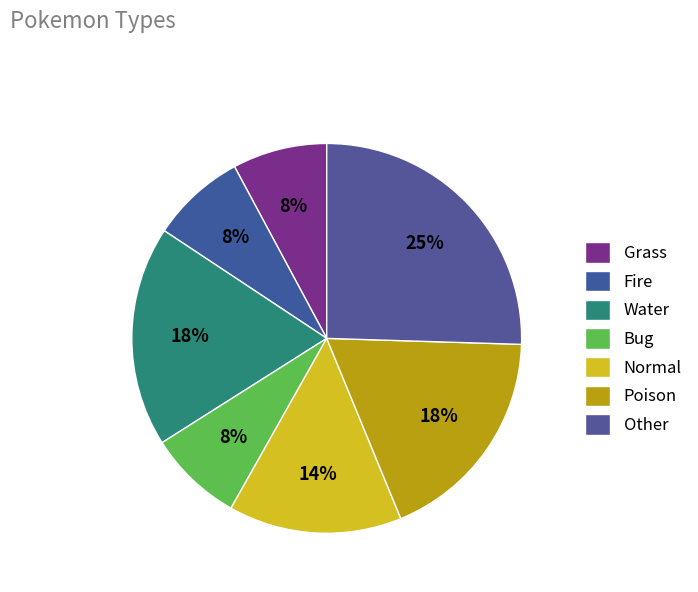

Is it true that Other is 25% of the pie?

True